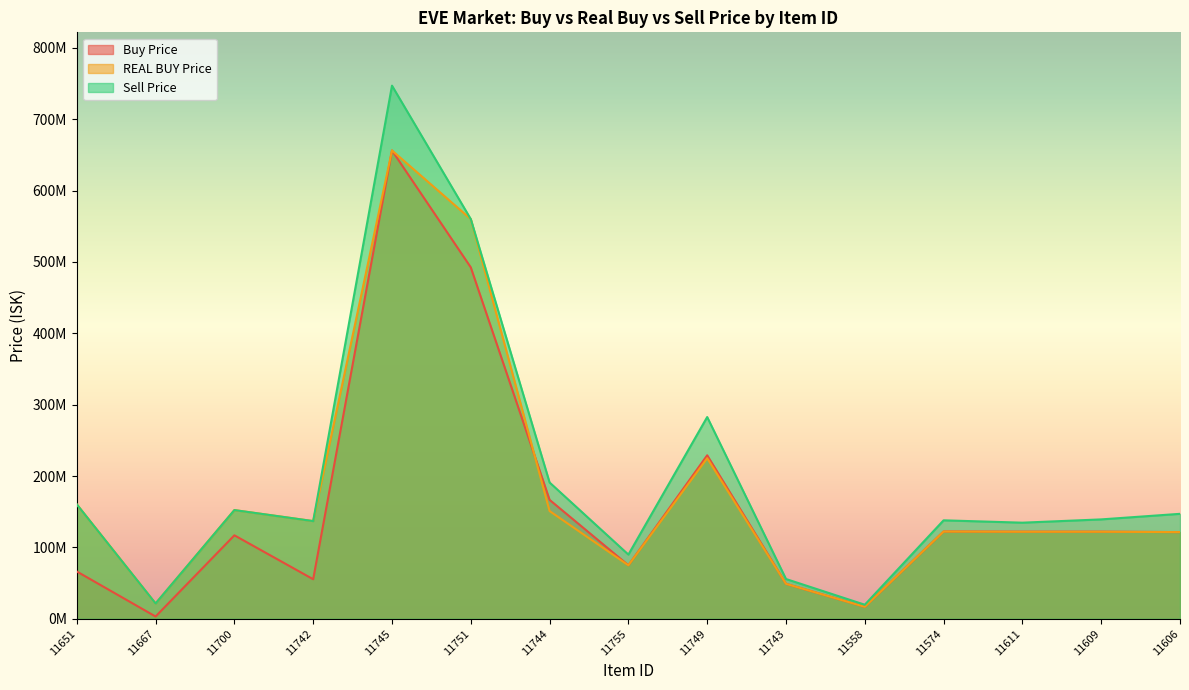

Does the chart display data point markers on the line(s)?

No